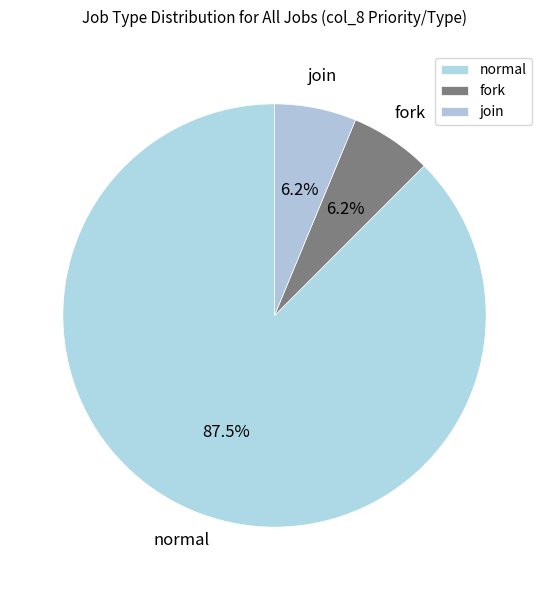

To the nearest percent, what is the difference between the largest and smallest slice percentages?

81%